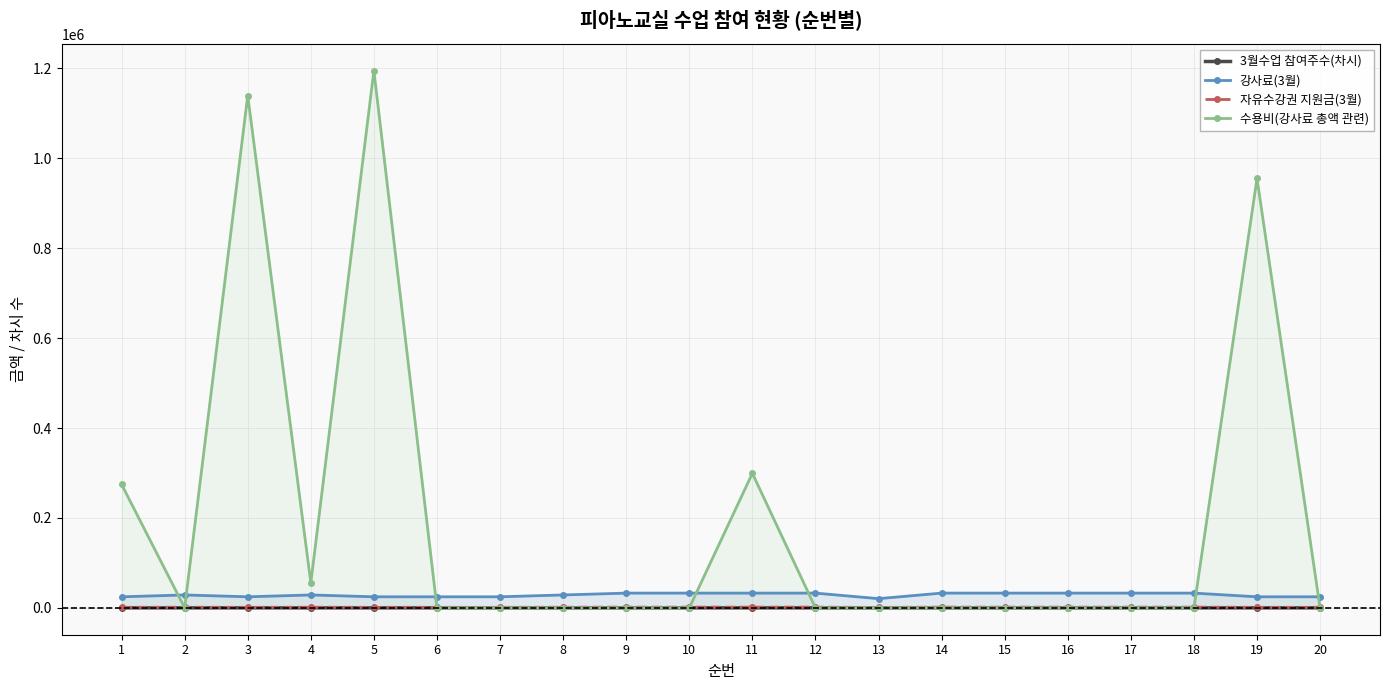

At which category is the sum across all series the highest?

5